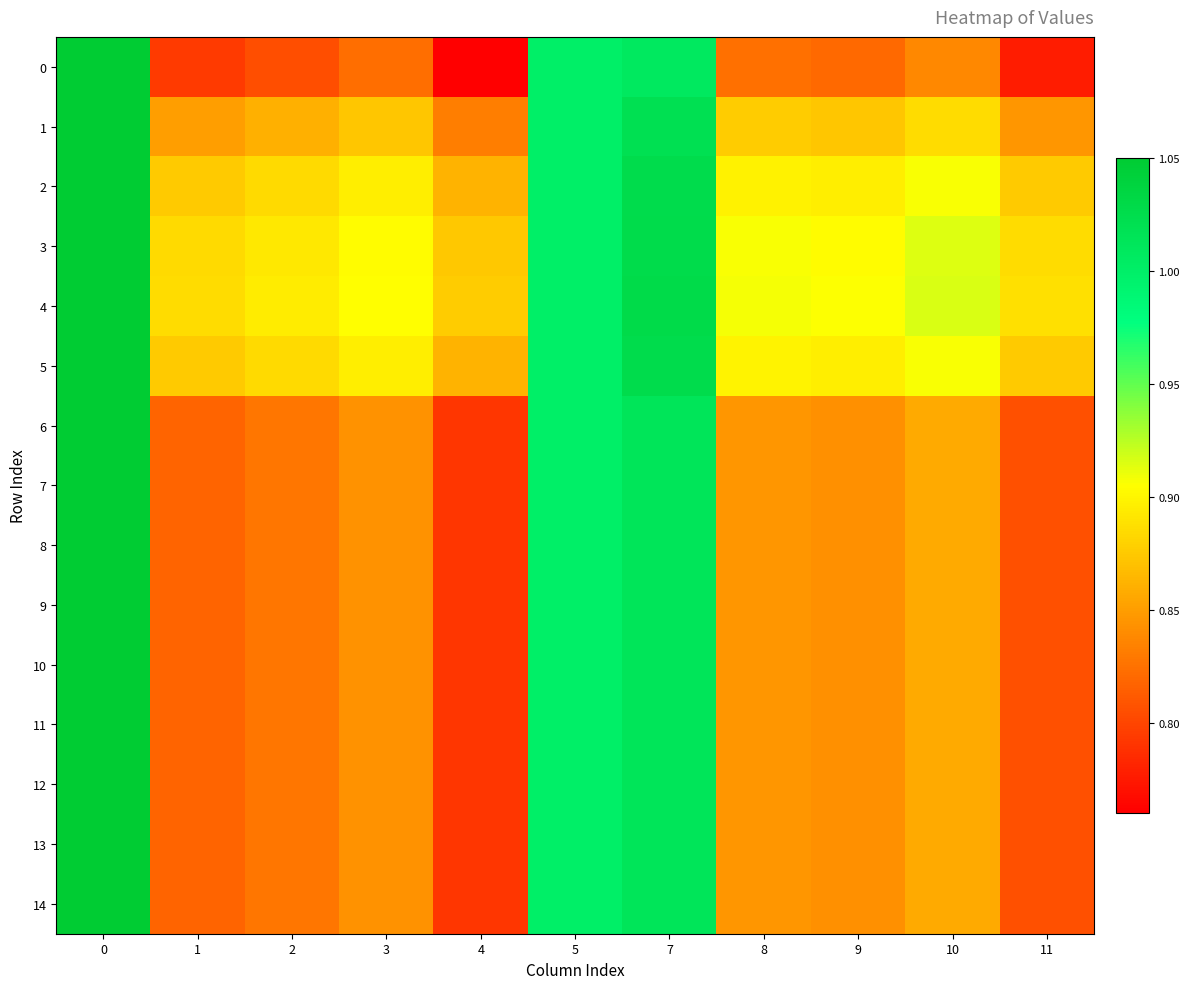

Reading left to right, extract all data points from this chart.

0: 0=1.1	1=0.8	2=0.8	3=0.8	4=0.8	5=1.0	7=1.0	8=0.8	9=0.8	10=0.8	11=0.8
1: 0=1.1	1=0.9	2=0.9	3=0.9	4=0.8	5=1.0	7=1.0	8=0.9	9=0.9	10=0.9	11=0.8
2: 0=1.1	1=0.9	2=0.9	3=0.9	4=0.9	5=1.0	7=1.0	8=0.9	9=0.9	10=0.9	11=0.9
3: 0=1.1	1=0.9	2=0.9	3=0.9	4=0.9	5=1.0	7=1.0	8=0.9	9=0.9	10=0.9	11=0.9
4: 0=1.1	1=0.9	2=0.9	3=0.9	4=0.9	5=1.0	7=1.0	8=0.9	9=0.9	10=0.9	11=0.9
5: 0=1.1	1=0.9	2=0.9	3=0.9	4=0.9	5=1.0	7=1.0	8=0.9	9=0.9	10=0.9	11=0.9
6: 0=1.1	1=0.8	2=0.8	3=0.8	4=0.8	5=1.0	7=1.0	8=0.8	9=0.8	10=0.9	11=0.8
7: 0=1.1	1=0.8	2=0.8	3=0.8	4=0.8	5=1.0	7=1.0	8=0.8	9=0.8	10=0.9	11=0.8
8: 0=1.1	1=0.8	2=0.8	3=0.8	4=0.8	5=1.0	7=1.0	8=0.8	9=0.8	10=0.9	11=0.8
9: 0=1.1	1=0.8	2=0.8	3=0.8	4=0.8	5=1.0	7=1.0	8=0.8	9=0.8	10=0.9	11=0.8
10: 0=1.1	1=0.8	2=0.8	3=0.8	4=0.8	5=1.0	7=1.0	8=0.8	9=0.8	10=0.9	11=0.8
11: 0=1.1	1=0.8	2=0.8	3=0.8	4=0.8	5=1.0	7=1.0	8=0.8	9=0.8	10=0.9	11=0.8
12: 0=1.1	1=0.8	2=0.8	3=0.8	4=0.8	5=1.0	7=1.0	8=0.8	9=0.8	10=0.9	11=0.8
13: 0=1.1	1=0.8	2=0.8	3=0.8	4=0.8	5=1.0	7=1.0	8=0.8	9=0.8	10=0.9	11=0.8
14: 0=1.1	1=0.8	2=0.8	3=0.8	4=0.8	5=1.0	7=1.0	8=0.8	9=0.8	10=0.9	11=0.8